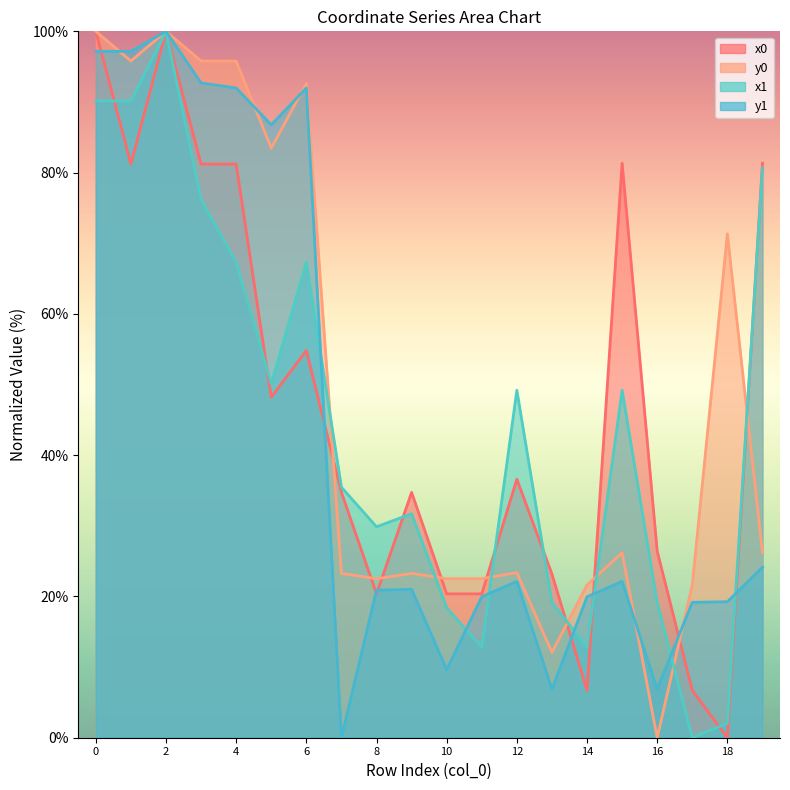

True or false: x1 and y0 cross at least once.

True